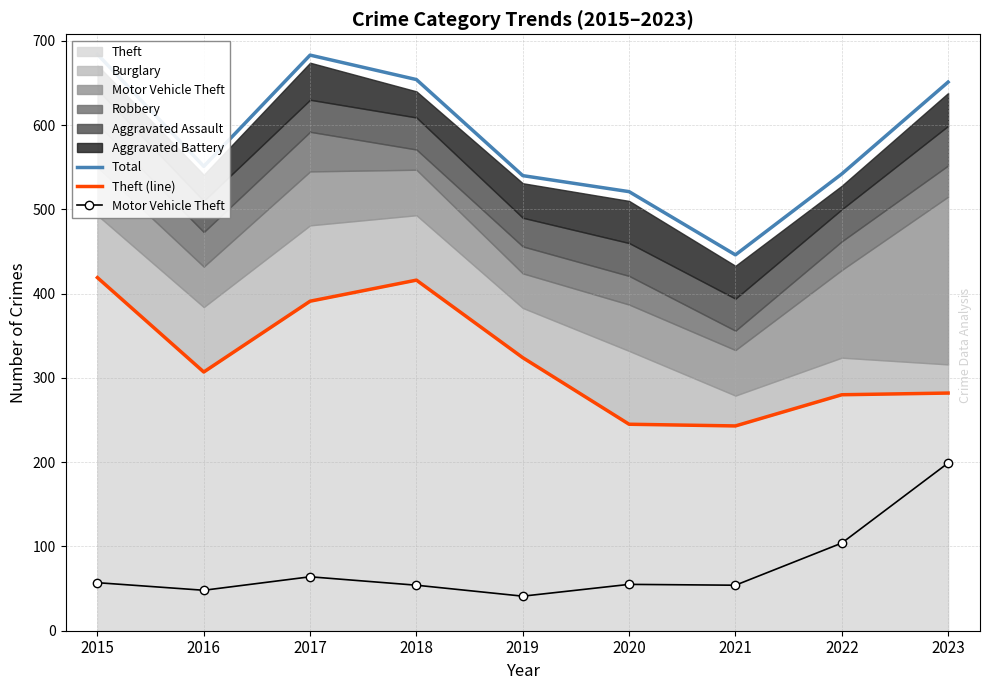

What value does the Total series have at 2023, to the nearest 5?

650